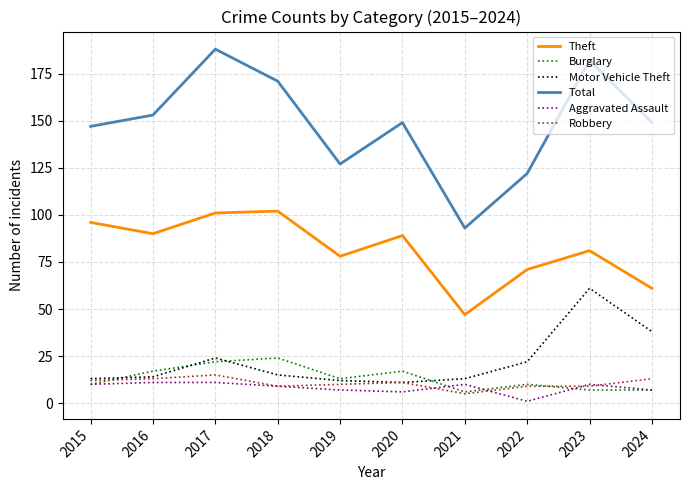

Is the value of Total at 2023 greater than the value of Motor Vehicle Theft at 2021?

Yes